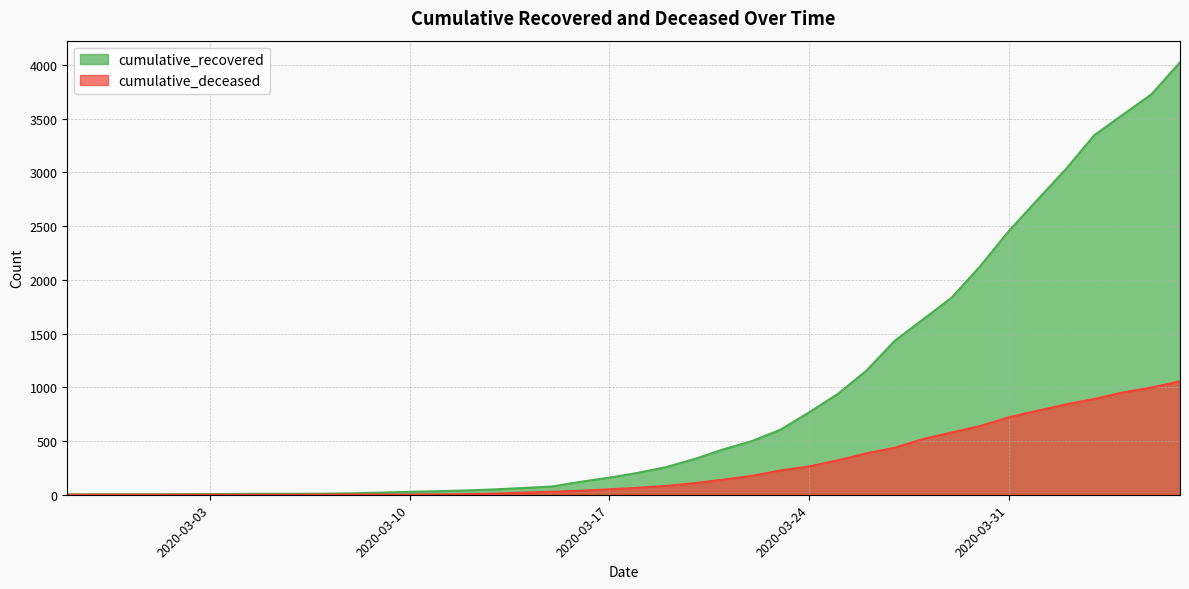

Is the value of cumulative_recovered at 2020-03-24 greater than the value of cumulative_deceased at 2020-03-12?

Yes